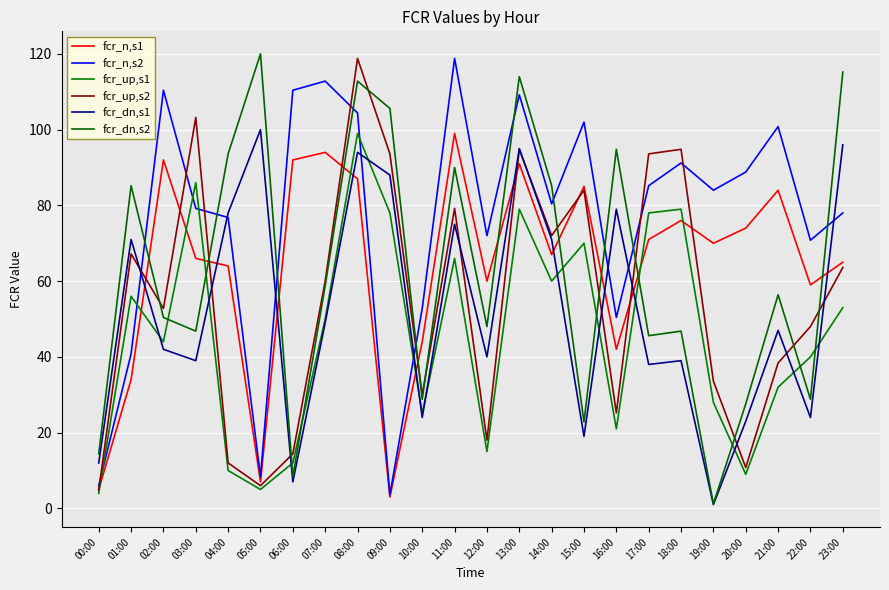

Reading left to right, transcribe all the data shown in this chart.

fcr_n,s1: 5.0	34.0	92.0	66.0	64.0	7.0	92.0	94.0	87.0	3.0	44.0	99.0	60.0	91.0	67.0	85.0	42.0	71.0	76.0	70.0	74.0	84.0	59.0	65.0
fcr_n,s2: 6.0	40.8	110.4	79.2	76.8	8.4	110.4	112.8	104.4	3.6	52.8	118.8	72.0	109.2	80.4	102.0	50.4	85.2	91.2	84.0	88.8	100.8	70.8	78.0
fcr_up,s1: 4.0	56.0	44.0	86.0	10.0	5.0	12.0	50.0	99.0	78.0	25.0	66.0	15.0	79.0	60.0	70.0	21.0	78.0	79.0	28.0	9.0	32.0	40.0	53.0
fcr_up,s2: 4.8	67.2	52.8	103.2	12.0	6.0	14.4	60.0	118.8	93.6	30.0	79.2	18.0	94.8	72.0	84.0	25.2	93.6	94.8	33.6	10.8	38.4	48.0	63.6
fcr_dn,s1: 12.0	71.0	42.0	39.0	78.0	100.0	7.0	49.0	94.0	88.0	24.0	75.0	40.0	95.0	71.0	19.0	79.0	38.0	39.0	1.0	23.0	47.0	24.0	96.0
fcr_dn,s2: 14.4	85.2	50.4	46.8	93.6	120.0	8.4	58.8	112.8	105.6	28.8	90.0	48.0	114.0	85.2	22.8	94.8	45.6	46.8	1.2	27.6	56.4	28.8	115.2